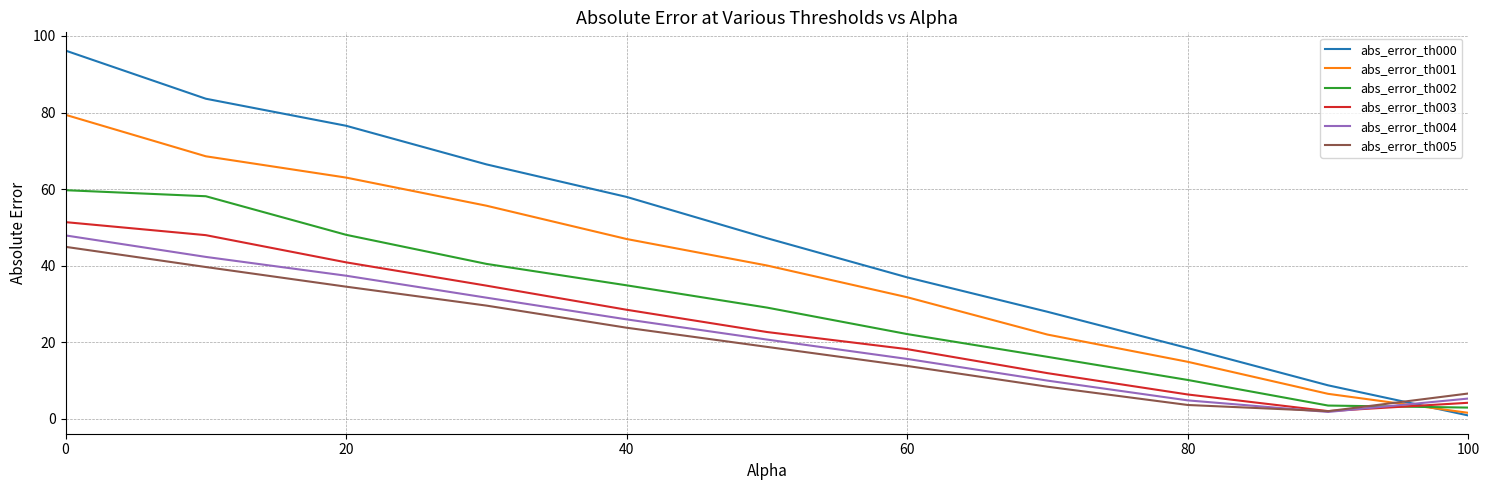

After their last crossing, which series has the higher values: abs_error_th002 or abs_error_th000?

abs_error_th002